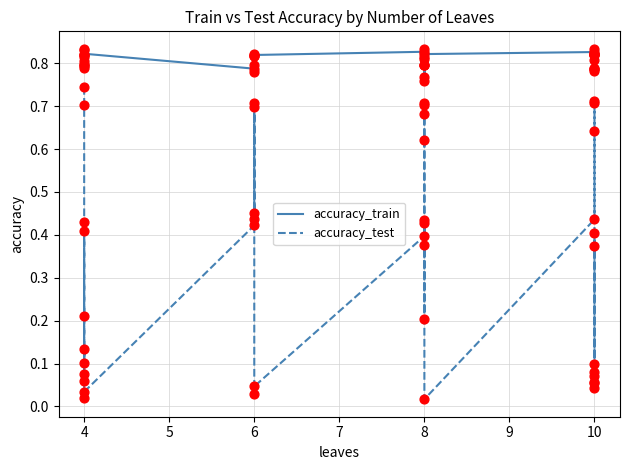

Which series has the largest total across all categories?

accuracy_train